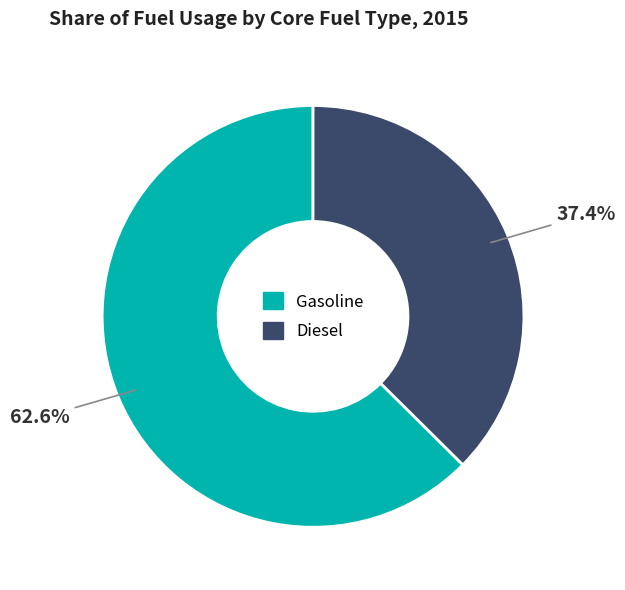

Which category has the biggest portion of the pie?

Gasoline